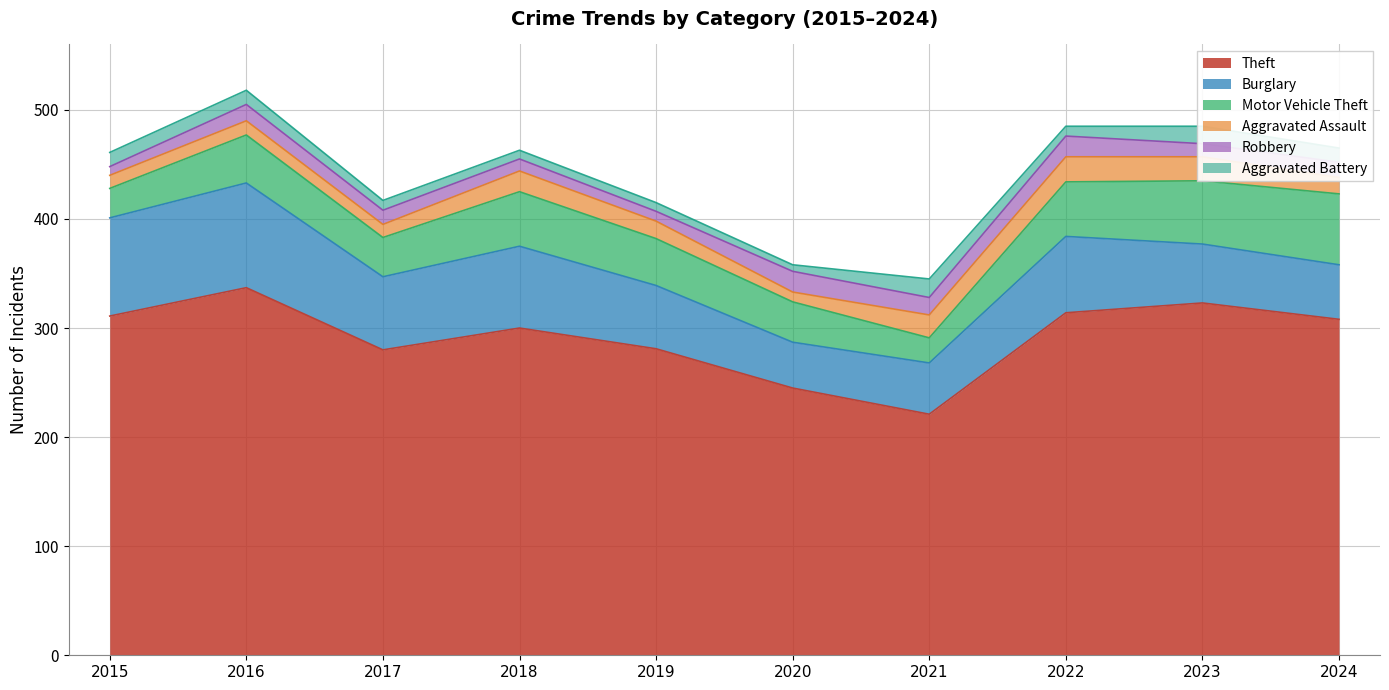

True or false: Aggravated Battery and Aggravated Assault intersect in this chart.

False